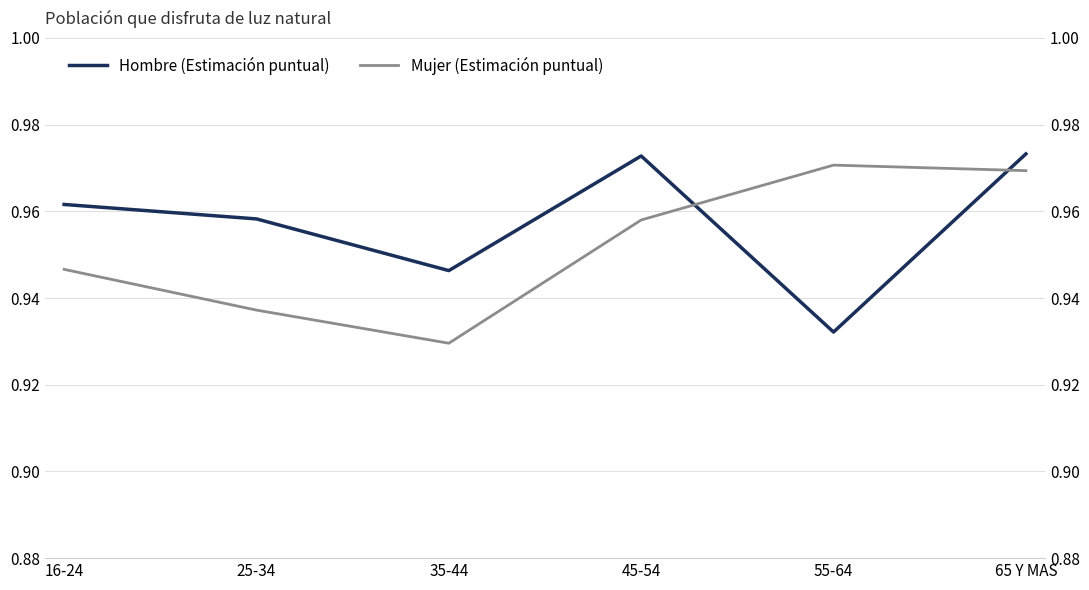

Where is Hombre (Estimación puntual) nearest to the value 0?

55-64